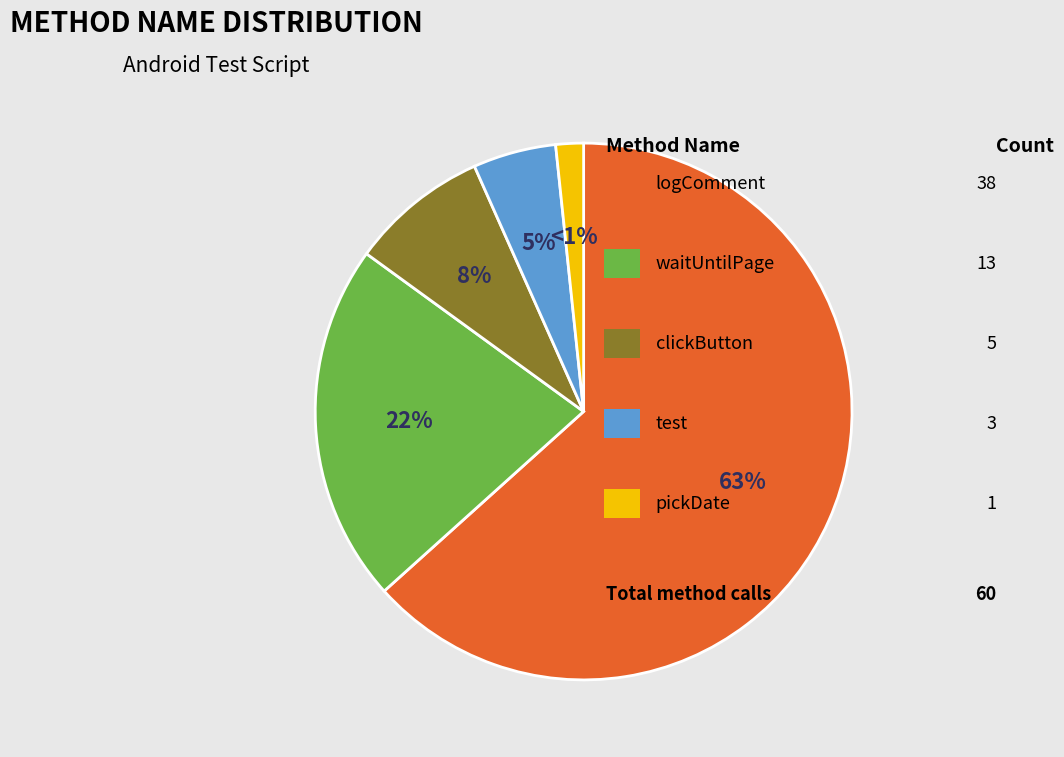

To the nearest percent, what is the difference between the waitUntilPage and clickButton slice percentages?

13%